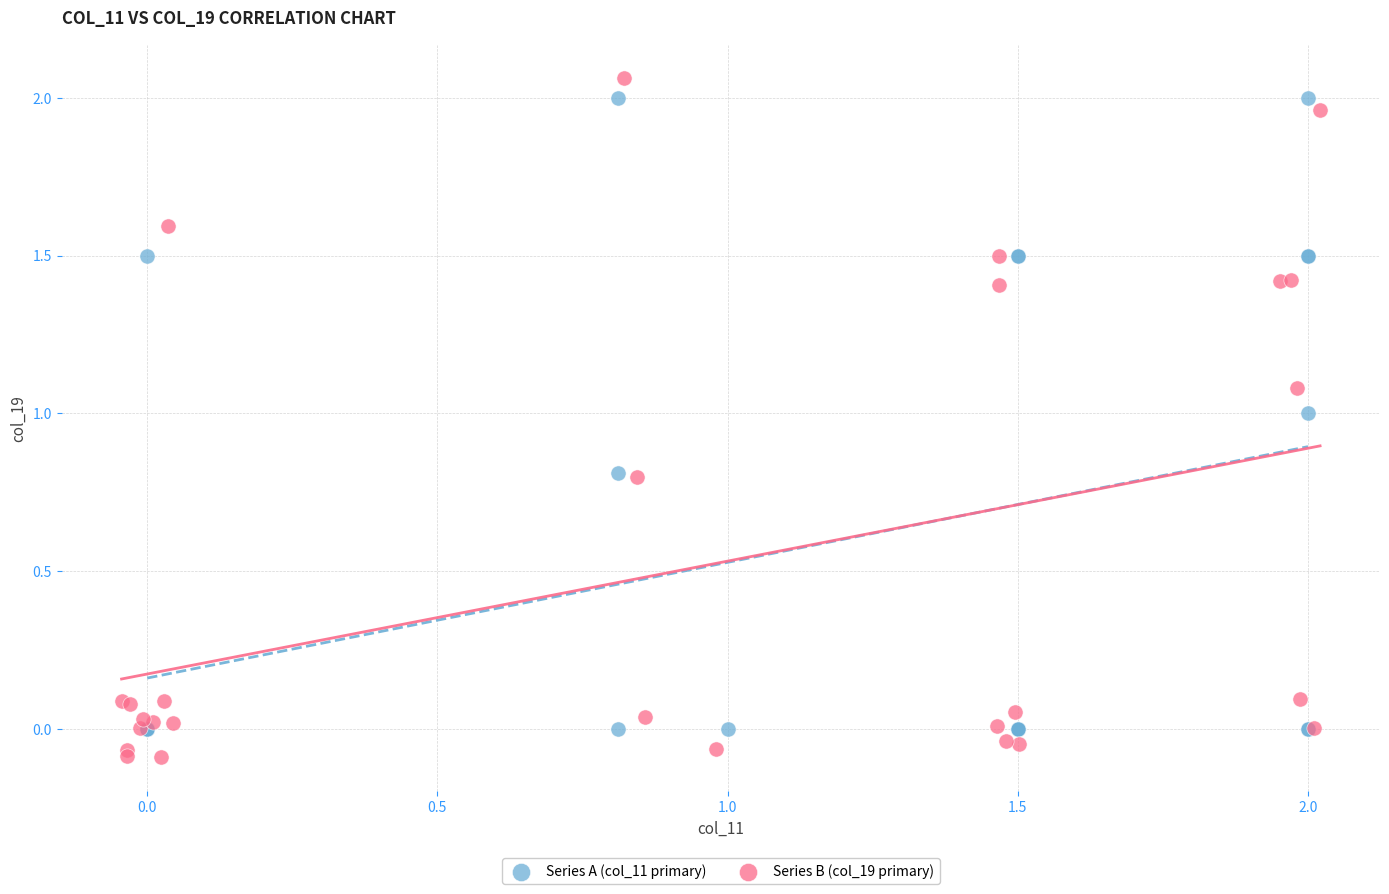

Which series has the largest Y range (max minus min)?

Series B (col_19 primary)